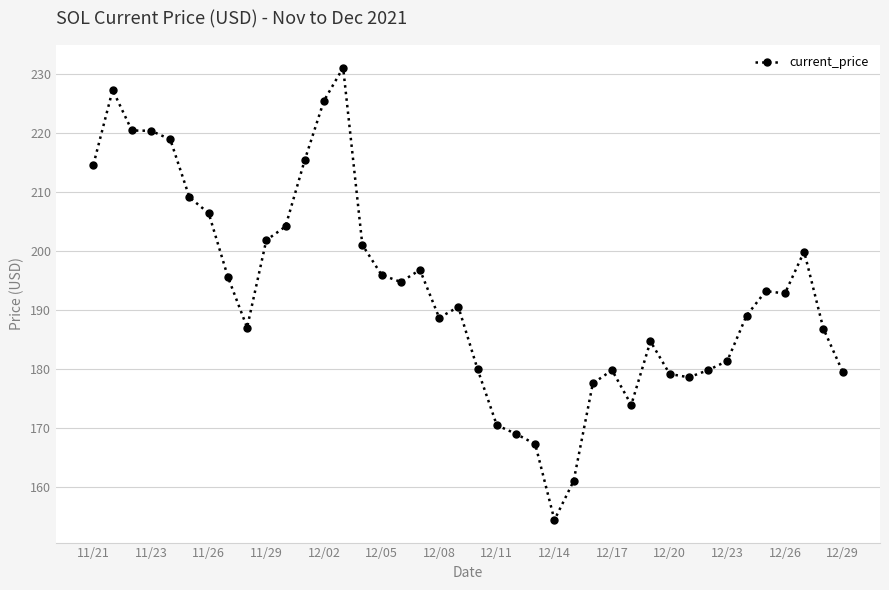

Does the chart display data point markers on the line(s)?

Yes